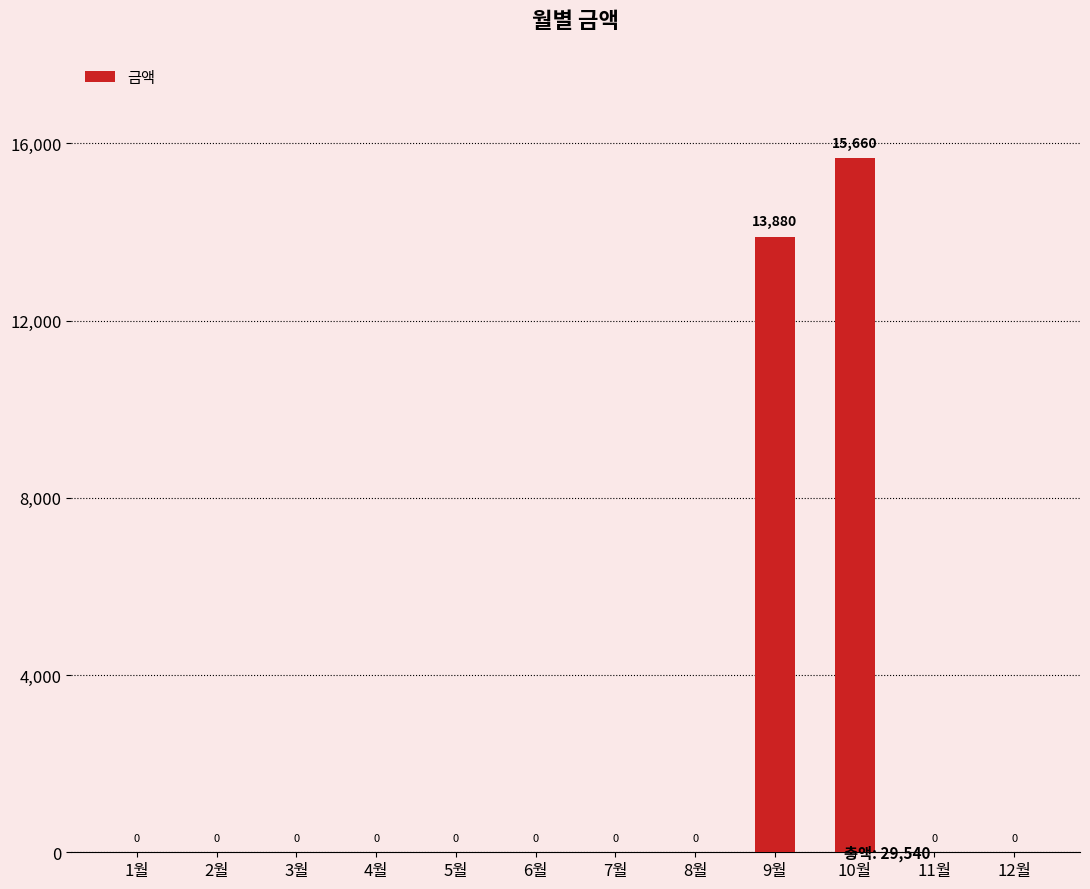

What is the change in value from 10월 to 12월?

-15660